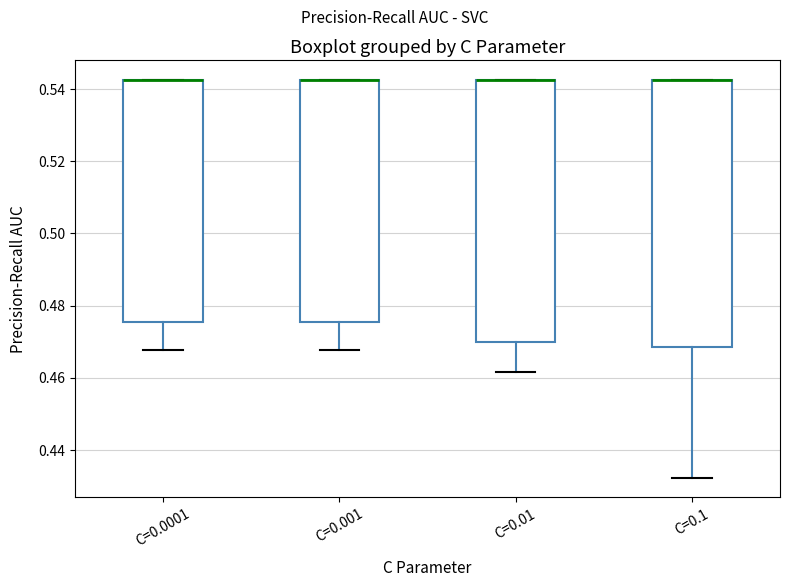

Where does the lower whisker of the box for C=0.001 end on the y-axis? The values are not printed on the chart, so give them approximately, as read against the axis.

0.468